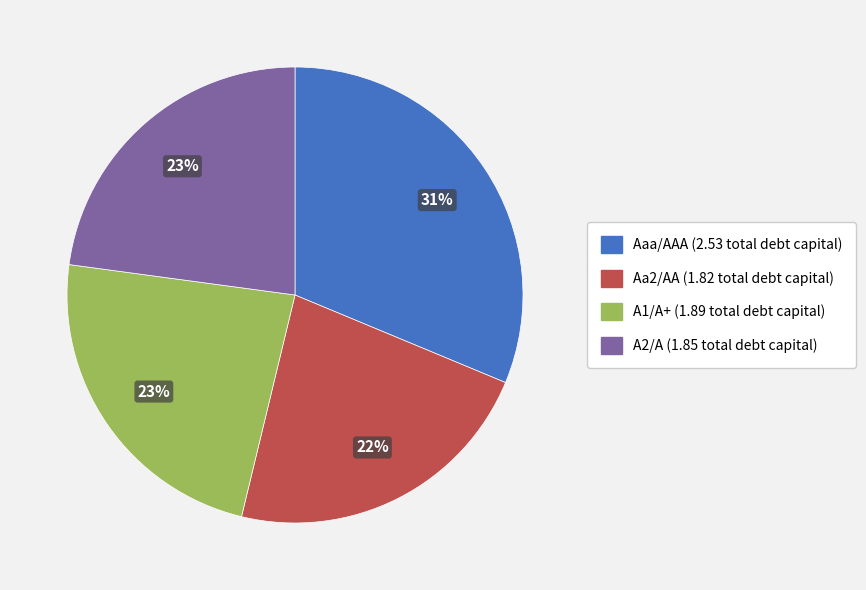

Count the number of slices in the pie.

4